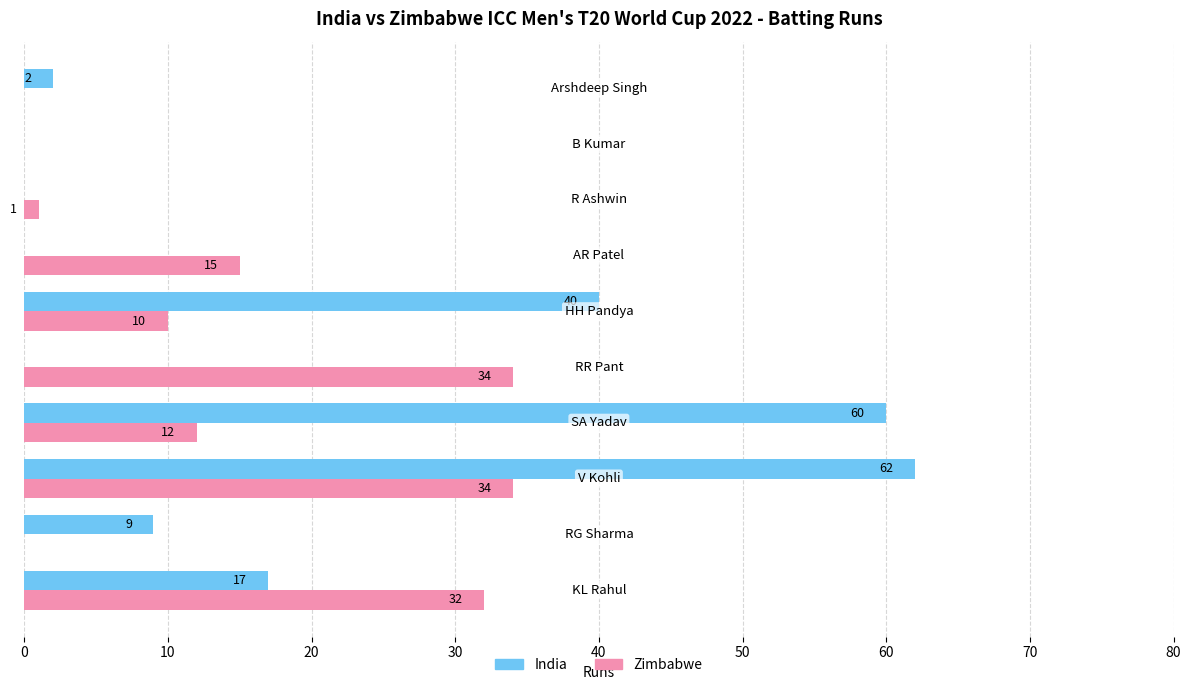

Which series has the largest total across all categories?

India